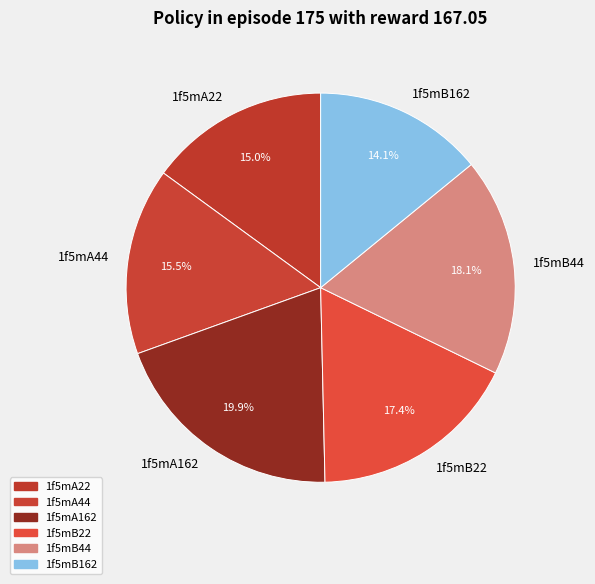

Does any single category account for the majority?

No